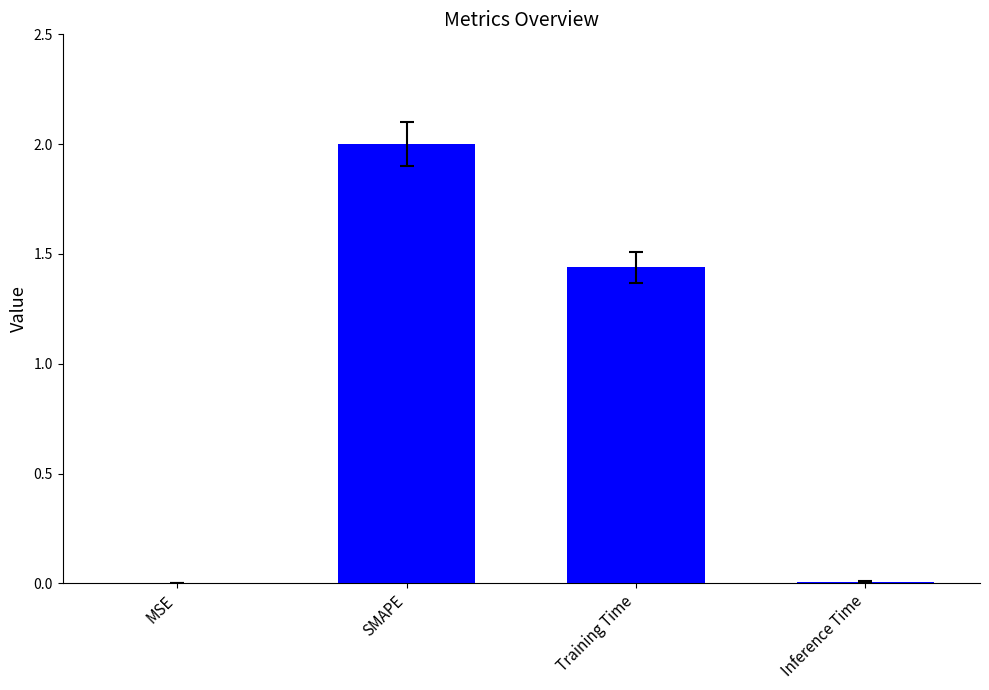

True or false: the data shows 0.0 at Inference Time.

True